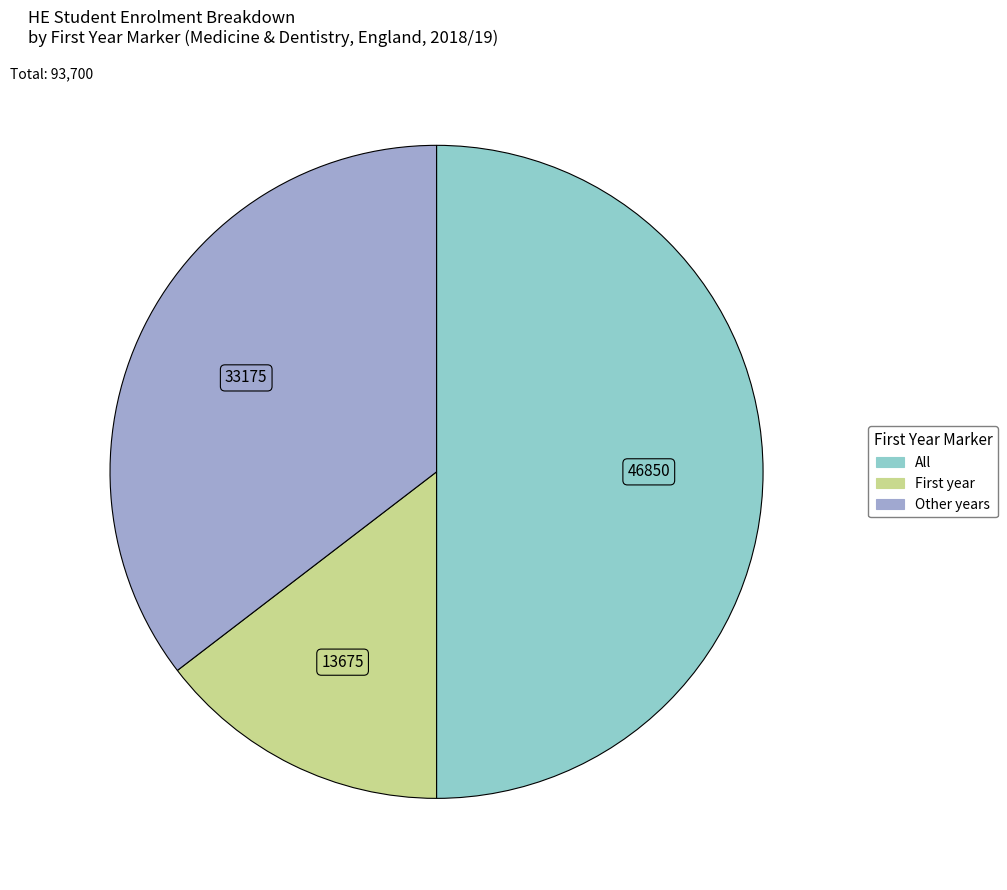

Is it true that All is 58% of the pie?

False